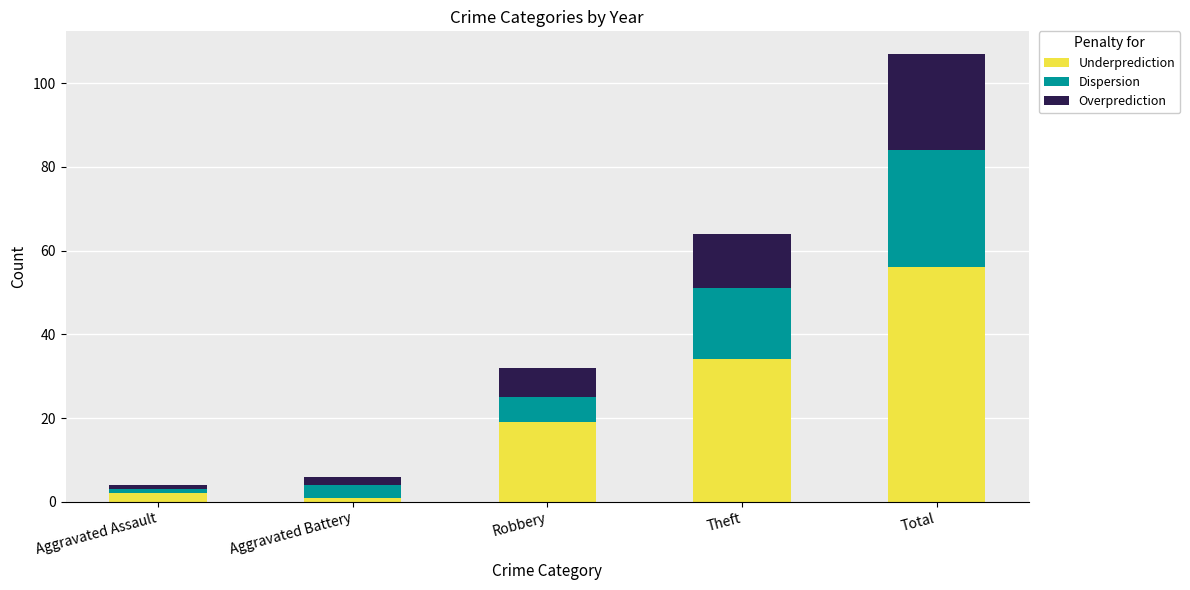

At which category is the sum across all series the highest?

Total